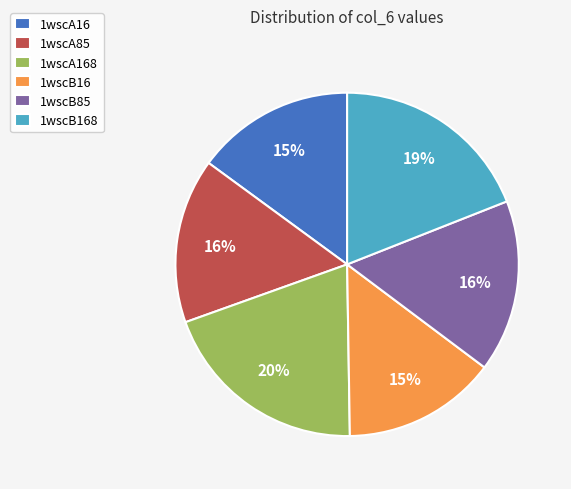

To the nearest percent, what is the difference between the 1wscA85 and 1wscB16 slice percentages?

1%